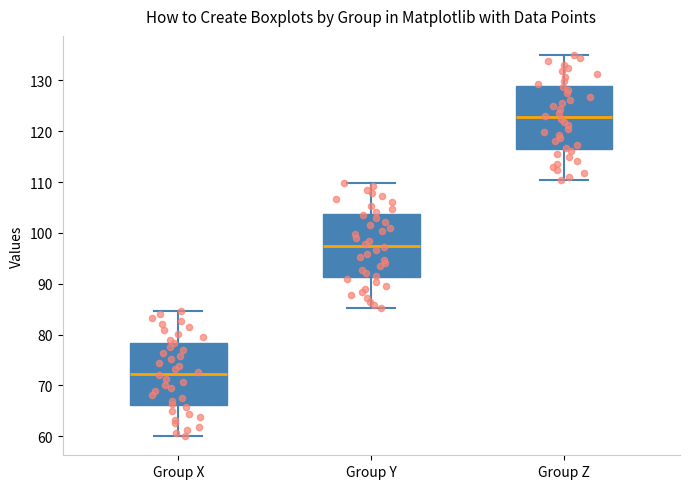

Reading left to right, transcribe this box plot: for each box, give where its median line is, the range the box spans, and where its two whiskers end, as read against the y-axis. The values are not printed on the chart, so give them approximately, as read against the axis.

Group X: median 72, box 66 to 78, whiskers 60 to 85
Group Y: median 98, box 91 to 104, whiskers 85 to 110
Group Z: median 123, box 117 to 129, whiskers 110 to 135